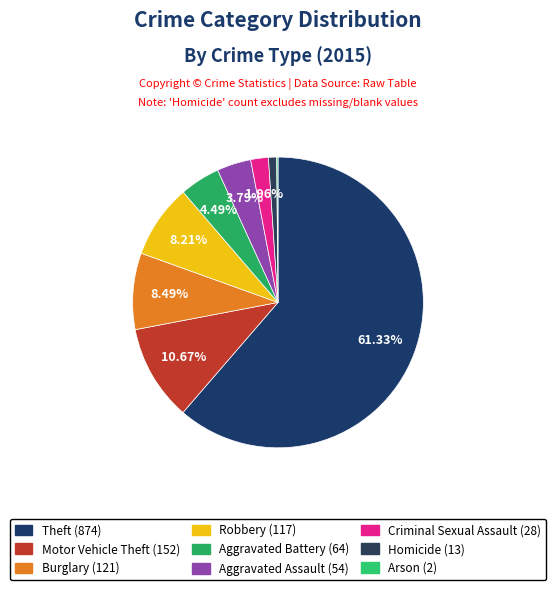

To the nearest percent, what is the average slice percentage?

11%